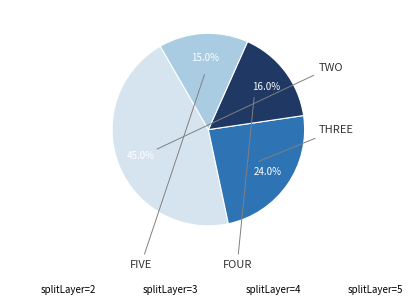

Is there a majority slice in this chart?

No